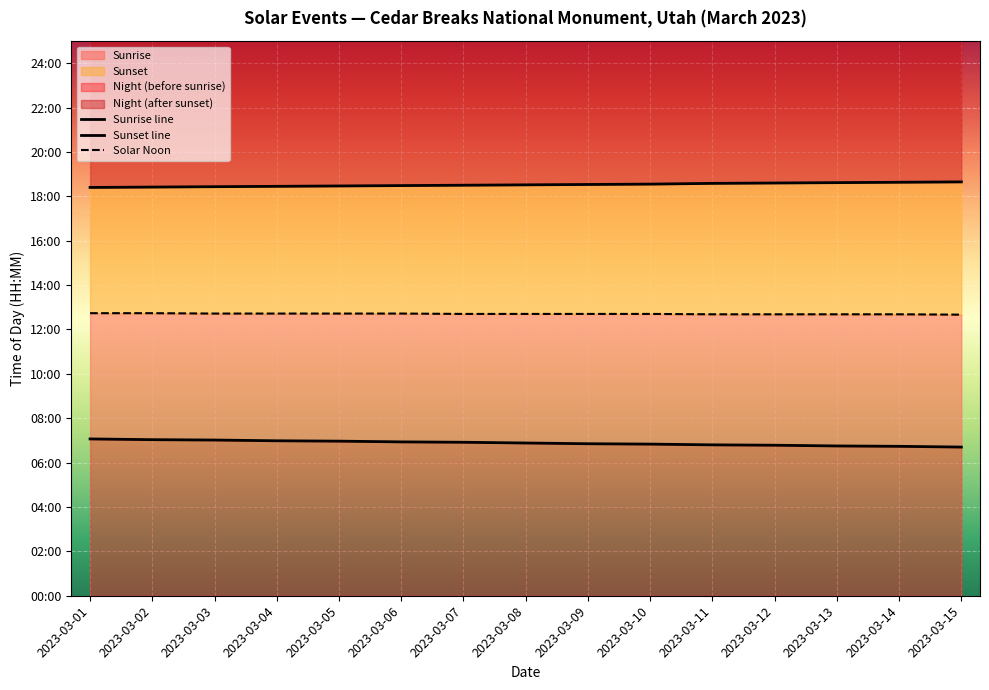

True or false: Solar Noon has more than 1 interior local peaks.

False